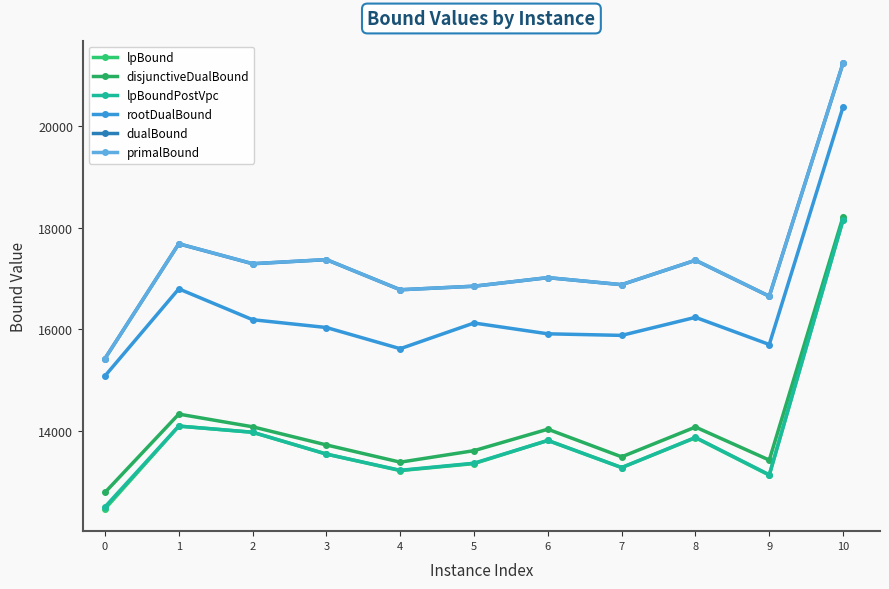

The disjunctiveDualBound series shows 18224.5 at 10. True or false?

True